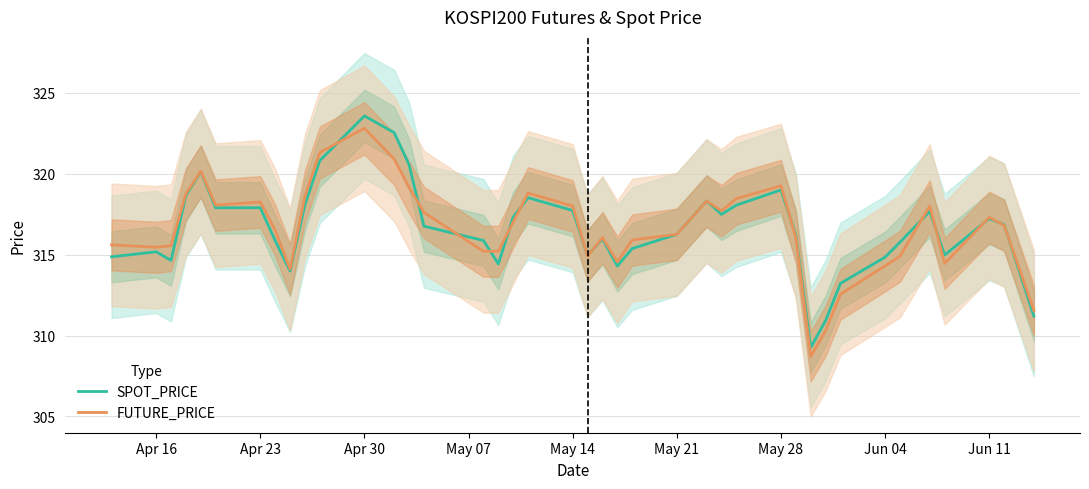

True or false: SPOT_PRICE has more than 1 points higher than both neighbors.

True